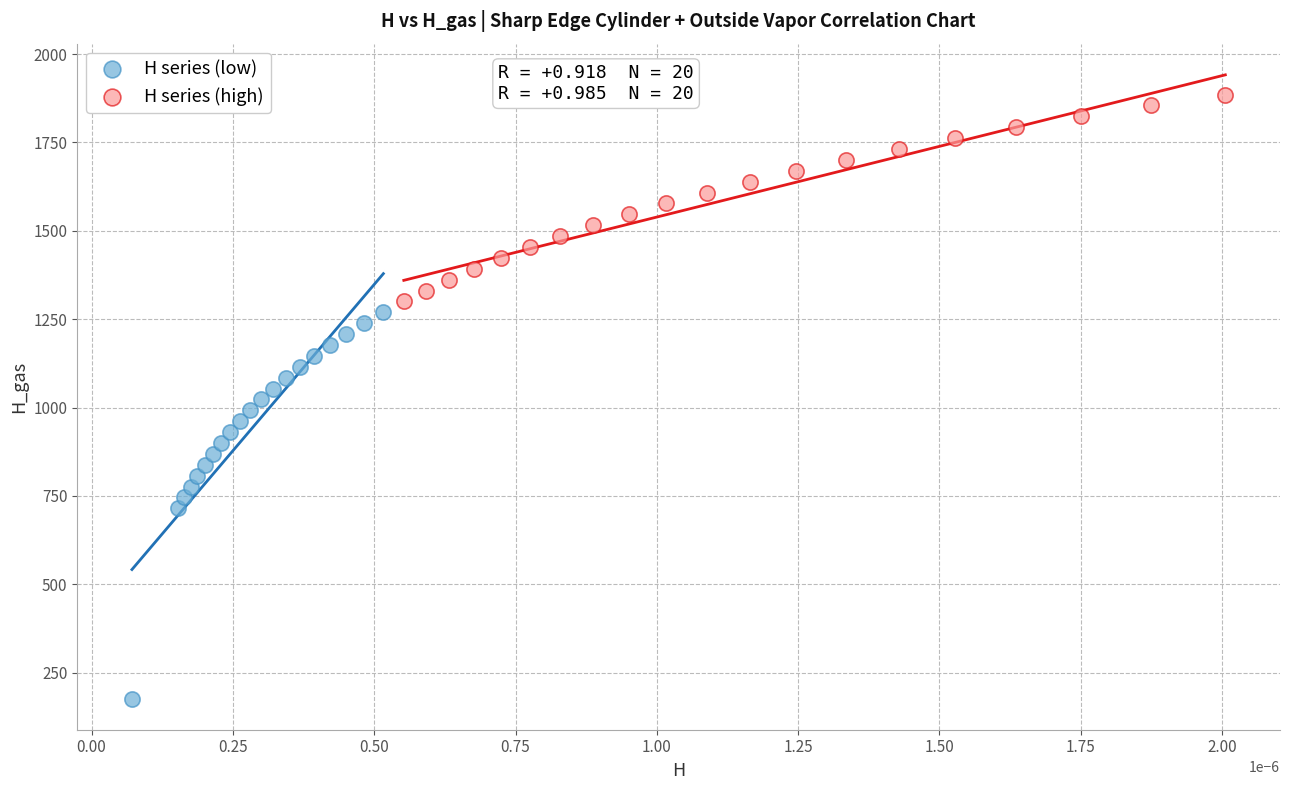

Which series has the largest Y range (max minus min)?

H series (low)